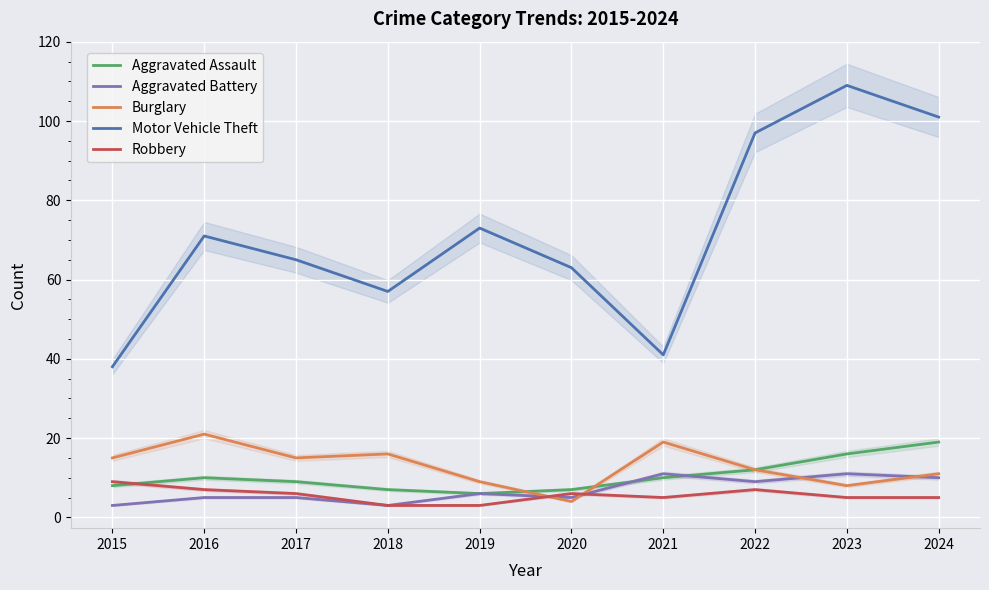

What is the sum of the Aggravated Assault values at 2016 and 2017?

19